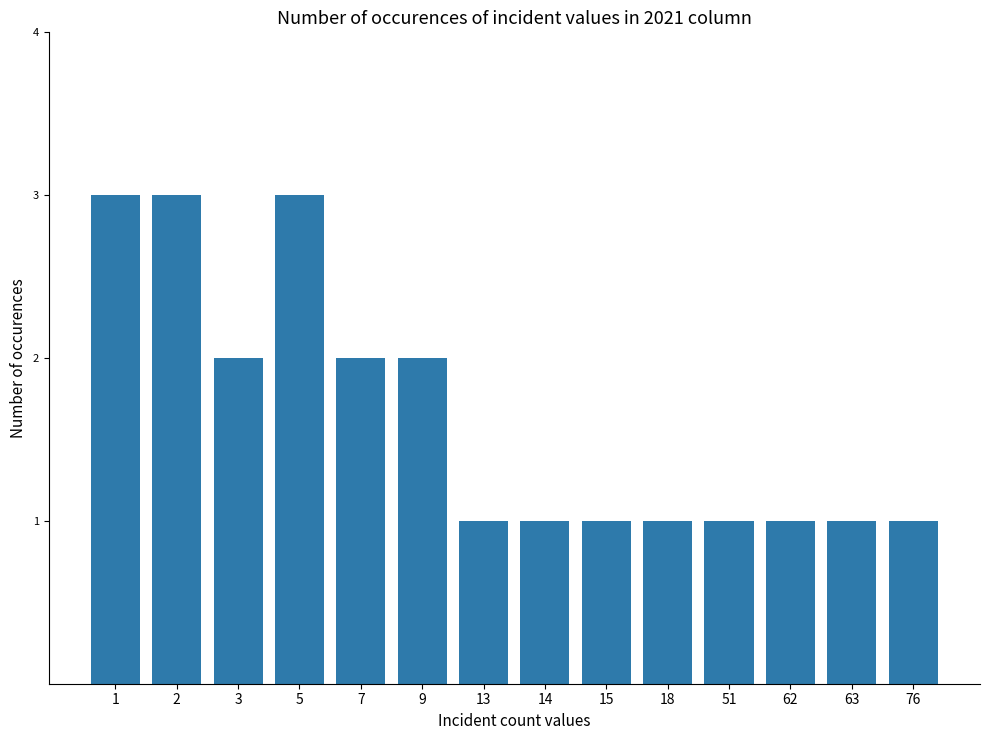

The chart shows a value of 1 at 7. True or false?

False